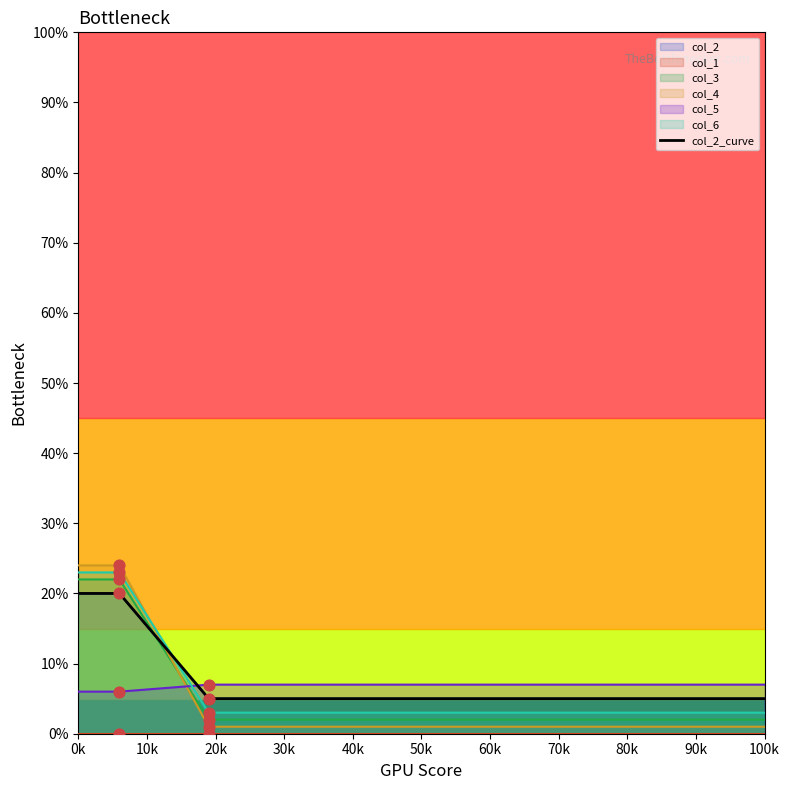

Which series contains the highest Y value?

col_4